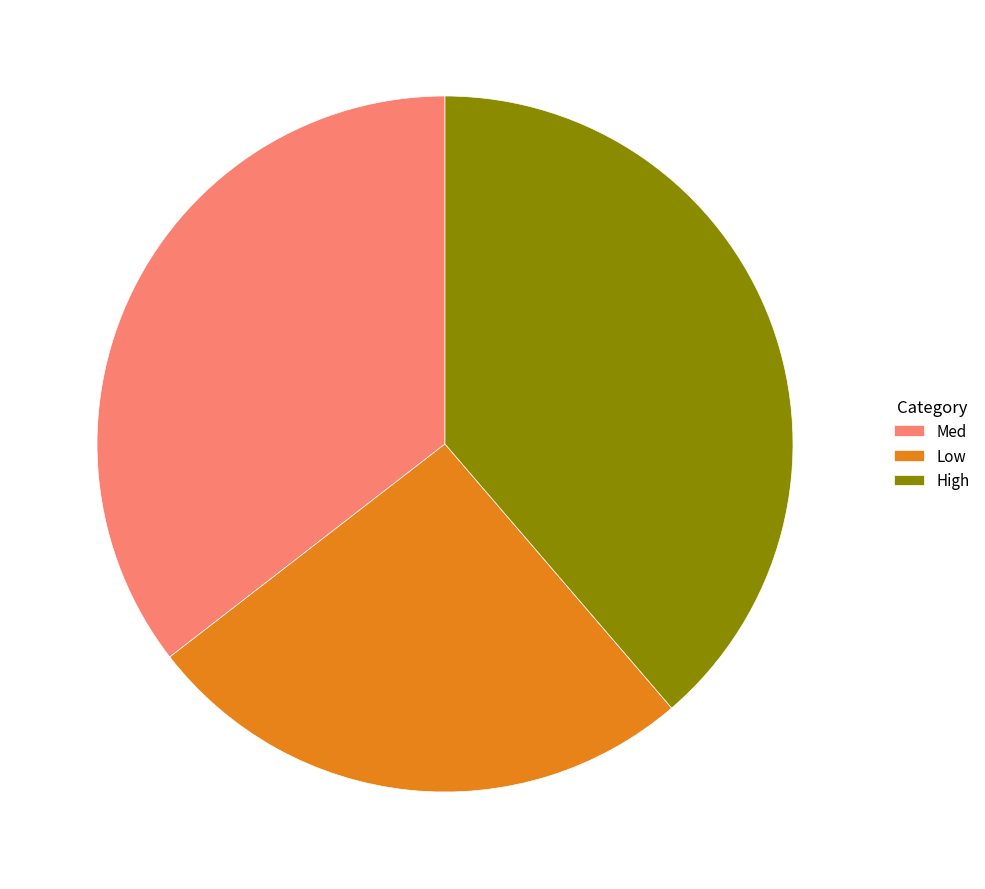

True or false: High accounts for 39% of the total.

True